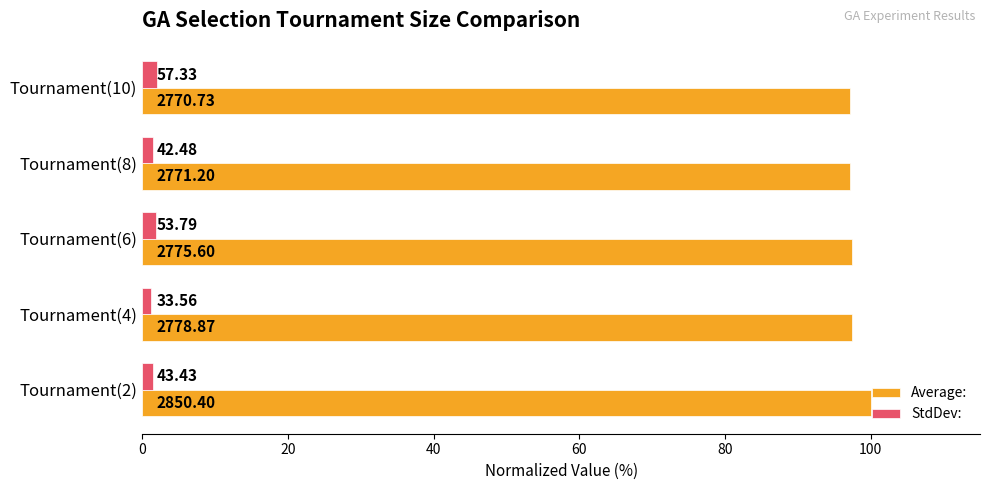

What are all the series names shown in the legend?

Average:, StdDev: